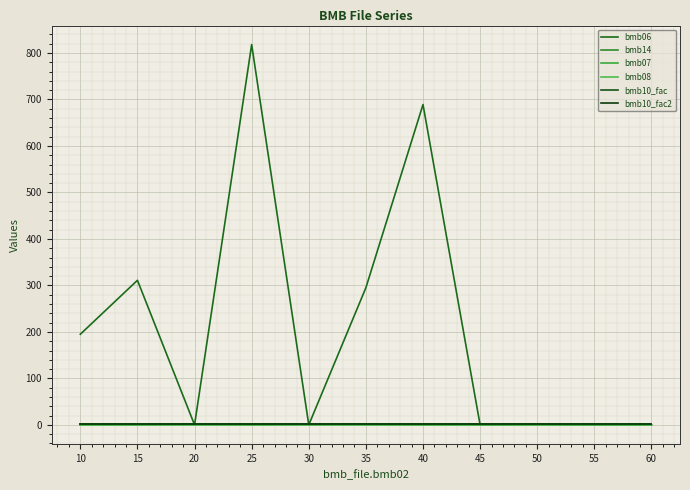

Is this an area chart (filled region under the line)?

No